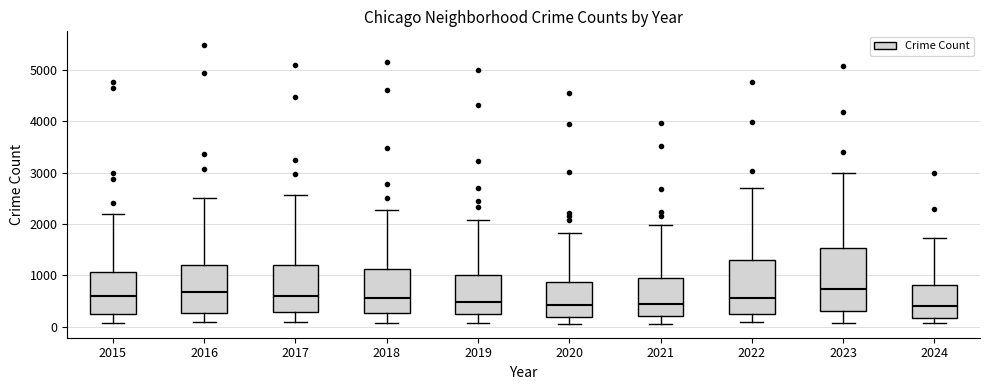

Reading left to right, transcribe this box plot: for each box, give where its median line is, the range the box spans, and where its two whiskers end, as read against the y-axis. The values are not printed on the chart, so give them approximately, as read against the axis.

2015: median 600, box 300 to 1100, whiskers 100 to 2200
2016: median 700, box 300 to 1200, whiskers 100 to 2500
2017: median 600, box 300 to 1200, whiskers 100 to 2600
2018: median 600, box 300 to 1100, whiskers 100 to 2300
2019: median 500, box 300 to 1000, whiskers 100 to 2100
2020: median 400, box 200 to 900, whiskers 100 to 1800
2021: median 500, box 200 to 900, whiskers 100 to 2000
2022: median 600, box 300 to 1300, whiskers 100 to 2700
2023: median 700, box 300 to 1500, whiskers 100 to 3000
2024: median 400, box 200 to 800, whiskers 100 to 1700